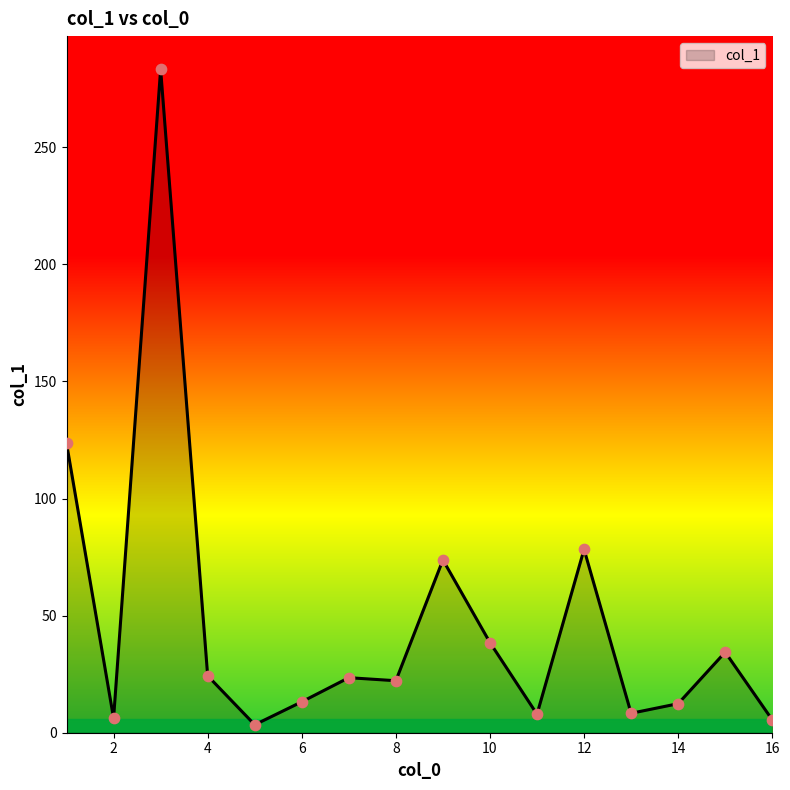

What is the difference between the maximum and minimum values?

279.9